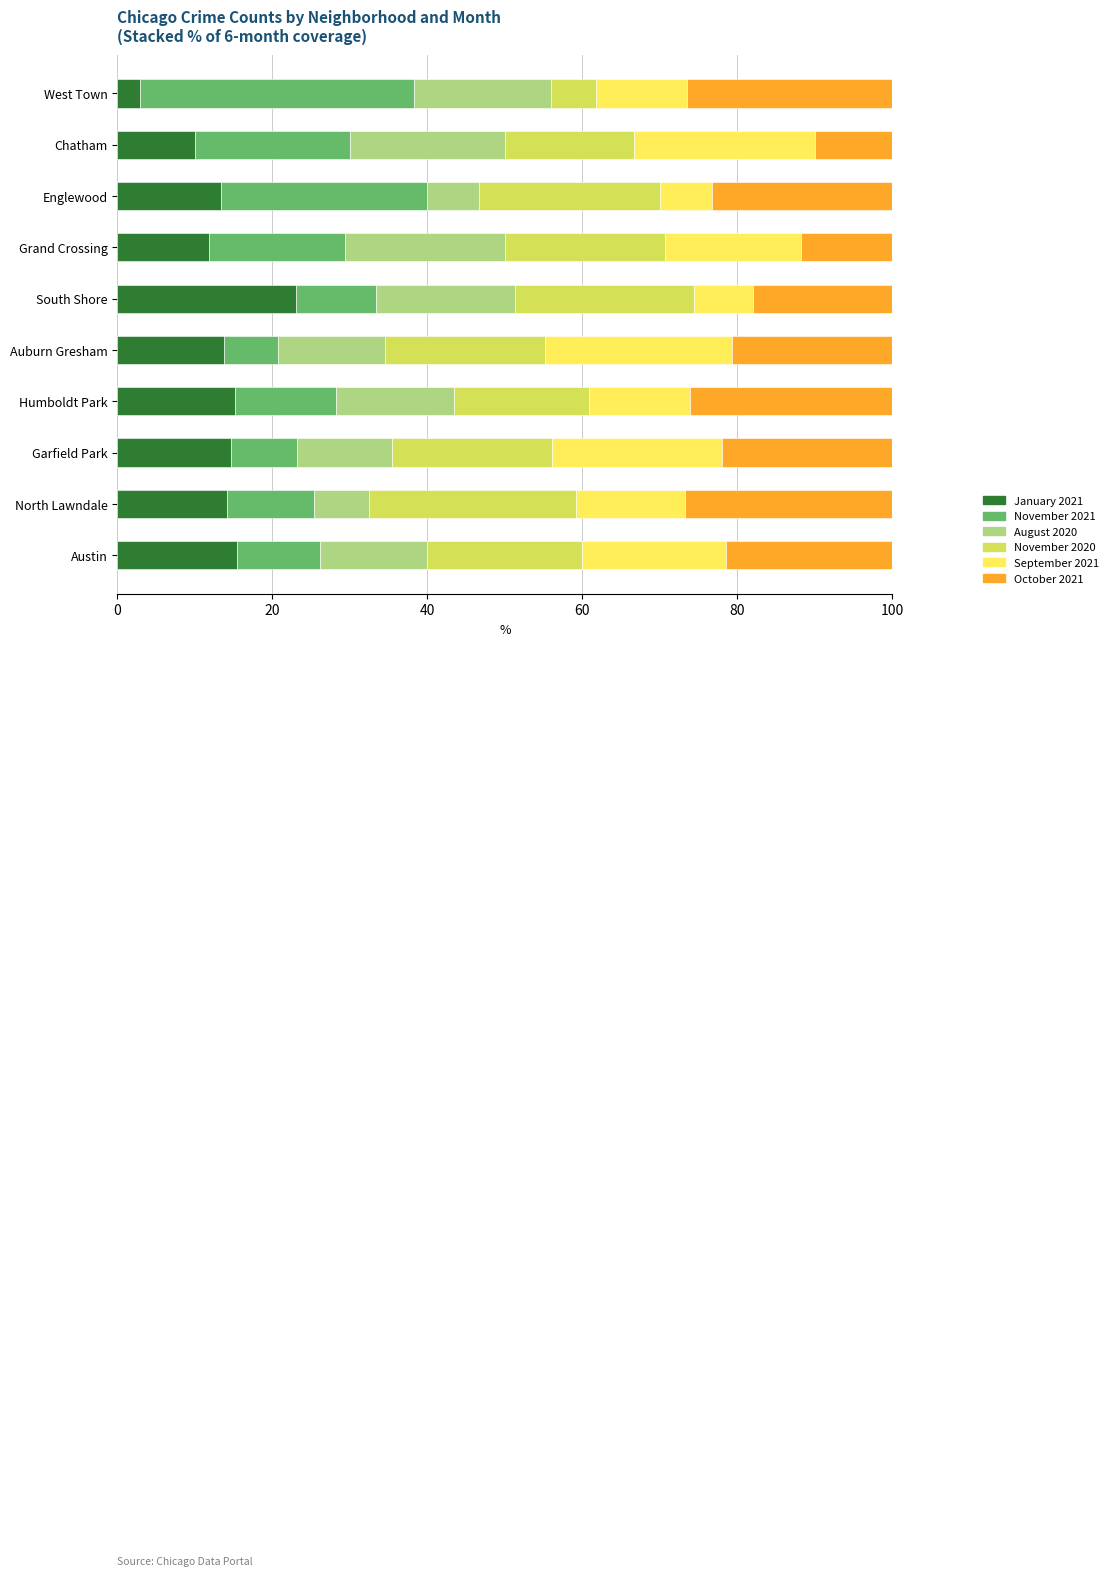

At which label does January 2021 reach its peak?

South Shore